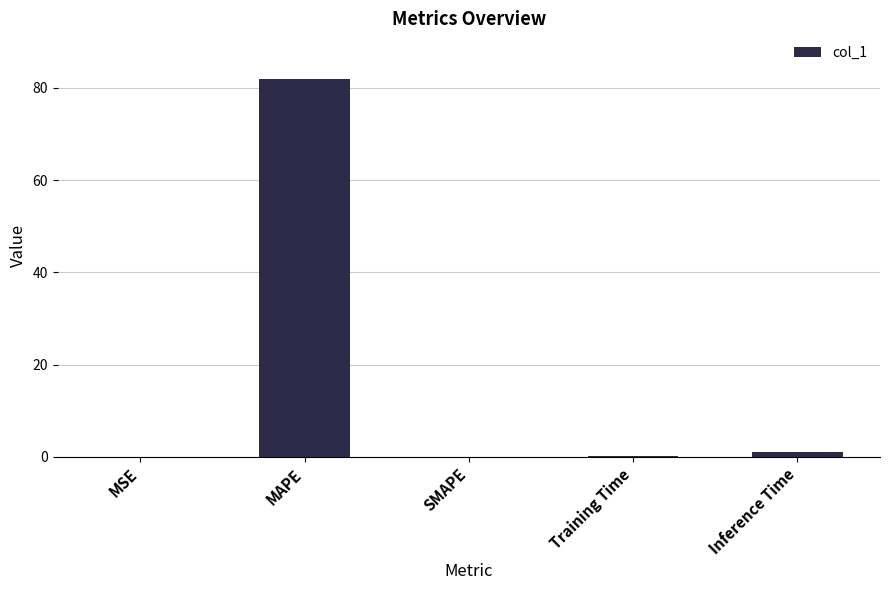

What is the maximum value shown in the chart?

82.0